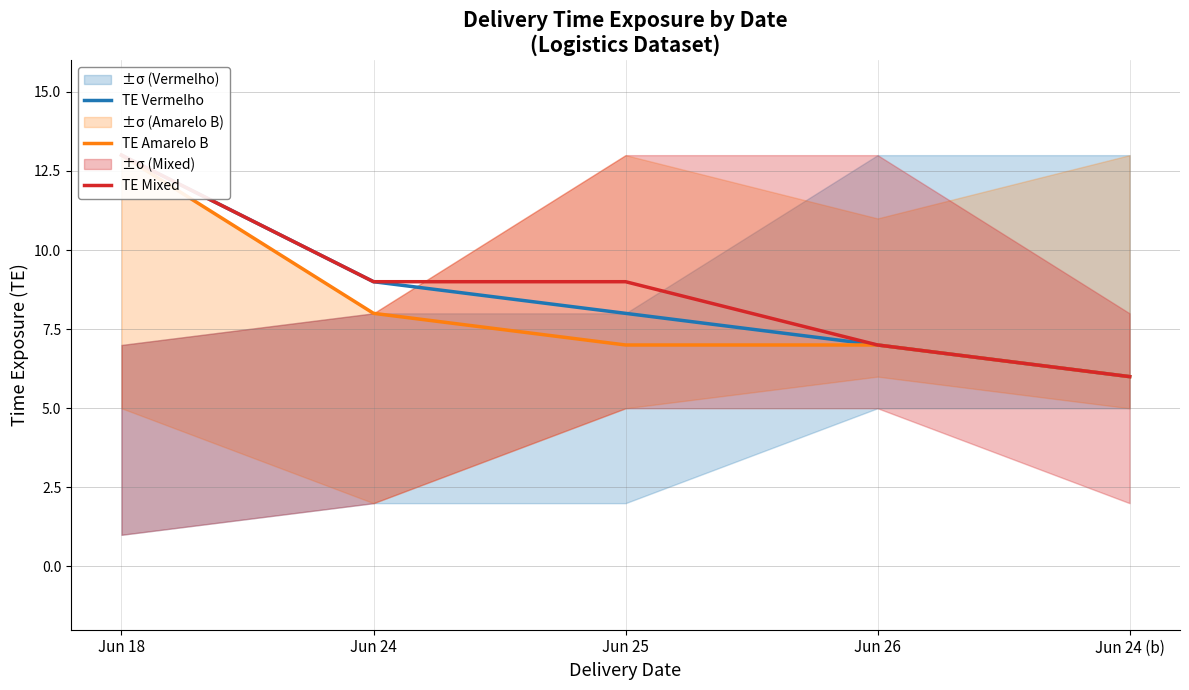

True or false: TE Vermelho and TE Mixed intersect in this chart.

False